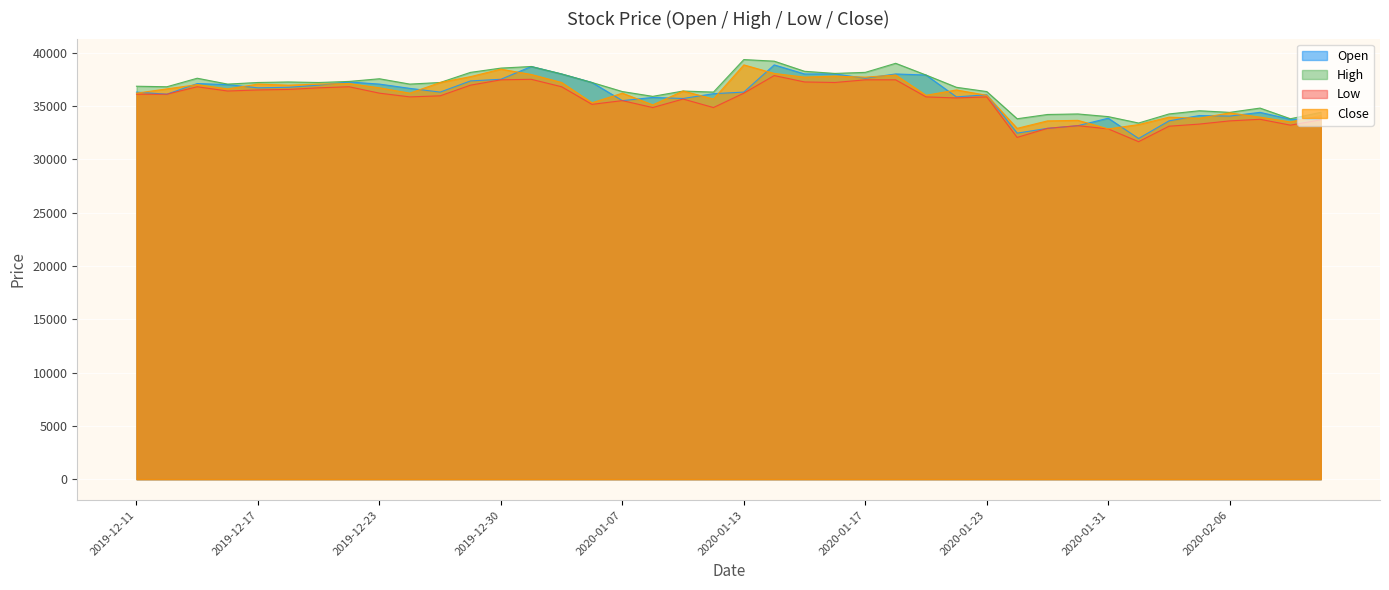

Reading left to right, extract all data points from this chart.

Open: 2019-12-11=36300	2019-12-12=36100	2019-12-13=37100	2019-12-16=37000	2019-12-17=36700	2019-12-18=36750	2019-12-19=36950	2019-12-20=37250	2019-12-23=37050	2019-12-24=36650	2019-12-26=36300	2019-12-27=37350	2019-12-30=37500	2020-01-02=38700	2020-01-03=38000	2020-01-06=37200	2020-01-07=35500	2020-01-08=35800	2020-01-09=35700	2020-01-10=36150	2020-01-13=36300	2020-01-14=38850	2020-01-15=38000	2020-01-16=38000	2020-01-17=37600	2020-01-20=38000	2020-01-21=37900	2020-01-22=35850	2020-01-23=36050	2020-01-28=32450	2020-01-29=32900	2020-01-30=33150	2020-01-31=33850	2020-02-03=31950	2020-02-04=33600	2020-02-05=34100	2020-02-06=34050	2020-02-07=34400	2020-02-10=33750	2020-02-11=33750
High: 2019-12-11=36850	2019-12-12=36800	2019-12-13=37600	2019-12-16=37050	2019-12-17=37200	2019-12-18=37250	2019-12-19=37200	2019-12-20=37300	2019-12-23=37550	2019-12-24=37050	2019-12-26=37200	2019-12-27=38150	2019-12-30=38550	2020-01-02=38700	2020-01-03=38000	2020-01-06=37200	2020-01-07=36350	2020-01-08=35900	2020-01-09=36400	2020-01-10=36300	2020-01-13=39350	2020-01-14=39200	2020-01-15=38250	2020-01-16=38050	2020-01-17=38150	2020-01-20=39000	2020-01-21=37900	2020-01-22=36750	2020-01-23=36350	2020-01-28=33800	2020-01-29=34200	2020-01-30=34250	2020-01-31=34000	2020-02-03=33400	2020-02-04=34250	2020-02-05=34550	2020-02-06=34400	2020-02-07=34800	2020-02-10=33800	2020-02-11=34400
Low: 2019-12-11=36100	2019-12-12=36100	2019-12-13=36800	2019-12-16=36400	2019-12-17=36500	2019-12-18=36550	2019-12-19=36700	2019-12-20=36800	2019-12-23=36200	2019-12-24=35850	2019-12-26=35950	2019-12-27=36950	2019-12-30=37450	2020-01-02=37500	2020-01-03=36800	2020-01-06=35150	2020-01-07=35500	2020-01-08=34850	2020-01-09=35650	2020-01-10=34850	2020-01-13=36200	2020-01-14=37850	2020-01-15=37250	2020-01-16=37200	2020-01-17=37450	2020-01-20=37450	2020-01-21=35850	2020-01-22=35750	2020-01-23=35850	2020-01-28=32050	2020-01-29=32900	2020-01-30=33150	2020-01-31=32850	2020-02-03=31650	2020-02-04=33100	2020-02-05=33300	2020-02-06=33600	2020-02-07=33750	2020-02-10=33200	2020-02-11=33700
Close: 2019-12-11=36200	2019-12-12=36600	2019-12-13=37000	2019-12-16=36600	2019-12-17=37050	2019-12-18=36950	2019-12-19=37050	2019-12-20=37100	2019-12-23=36700	2019-12-24=36200	2019-12-26=37200	2019-12-27=37750	2019-12-30=38450	2020-01-02=37950	2020-01-03=37200	2020-01-06=35300	2020-01-07=36200	2020-01-08=35100	2020-01-09=36400	2020-01-10=35650	2020-01-13=38850	2020-01-14=38050	2020-01-15=37700	2020-01-16=37800	2020-01-17=37700	2020-01-20=37900	2020-01-21=36000	2020-01-22=36500	2020-01-23=36000	2020-01-28=32900	2020-01-29=33600	2020-01-30=33650	2020-01-31=32850	2020-02-03=33250	2020-02-04=33950	2020-02-05=33850	2020-02-06=34350	2020-02-07=33950	2020-02-10=33500	2020-02-11=34100